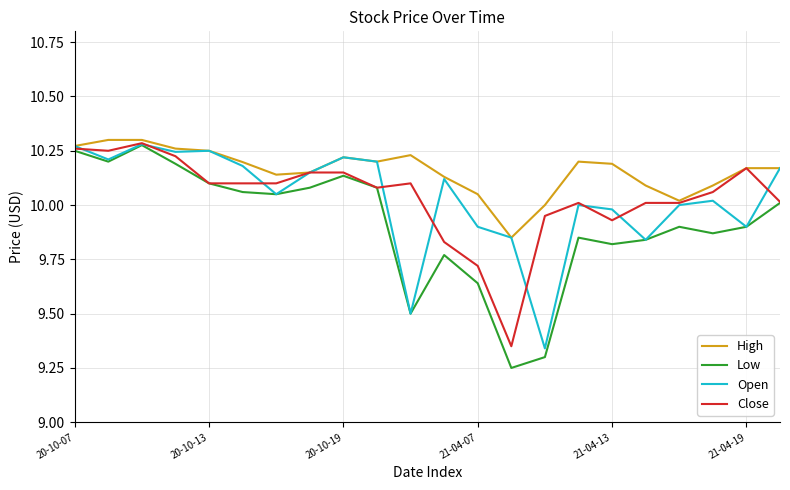

Which series has the largest total across all categories?

High